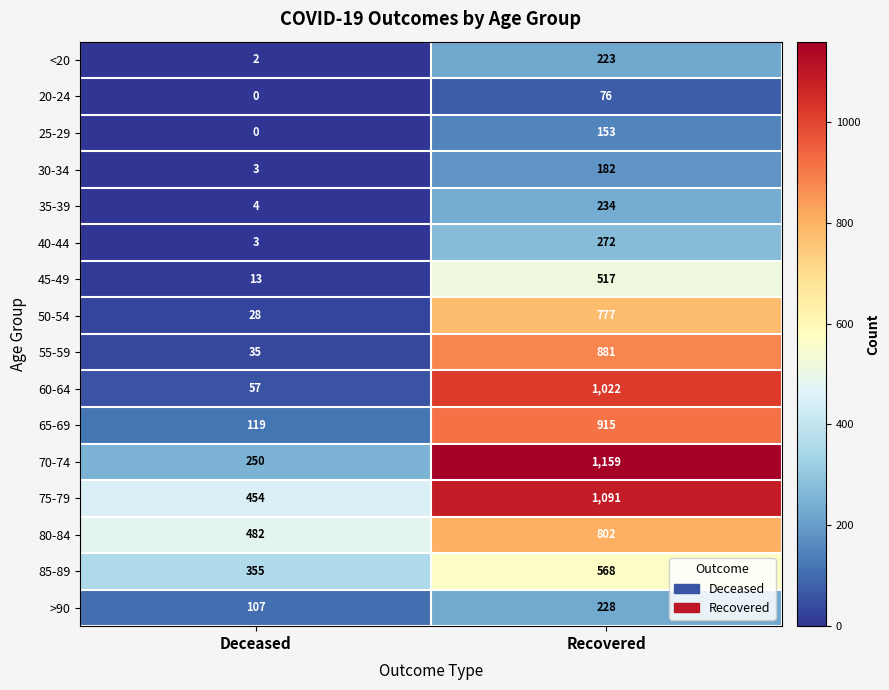

Count the number of categories in the chart.

2